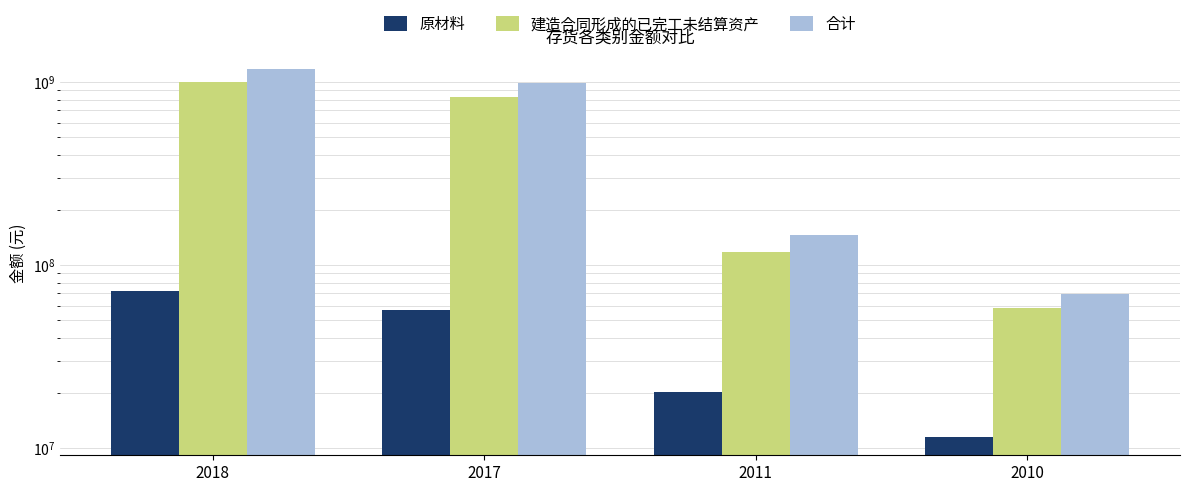

How many bars are there in total?

12